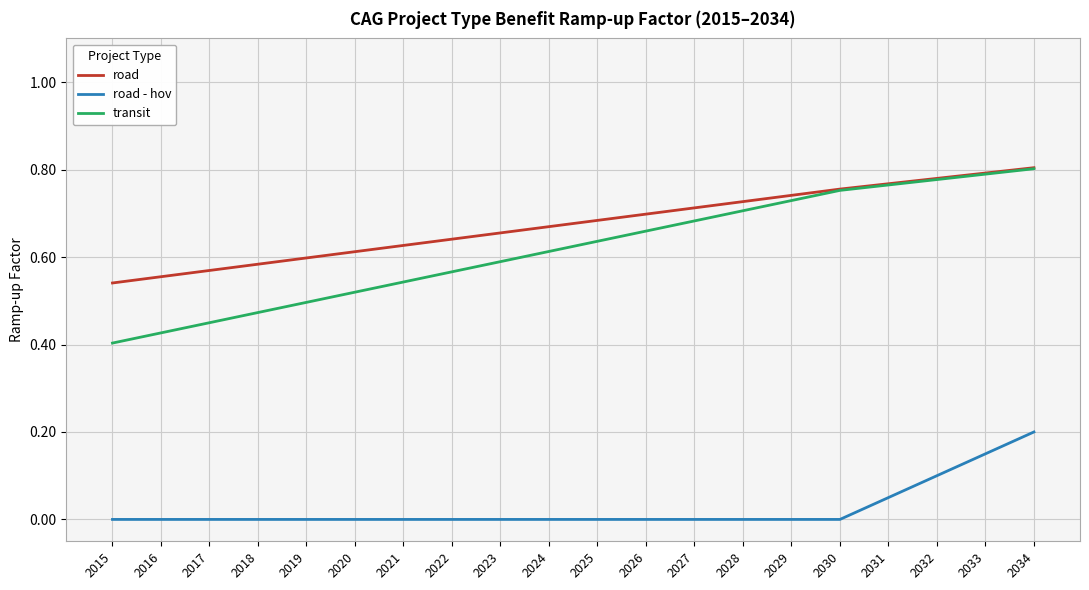

How many road - hov values are between 0 and 1?

20